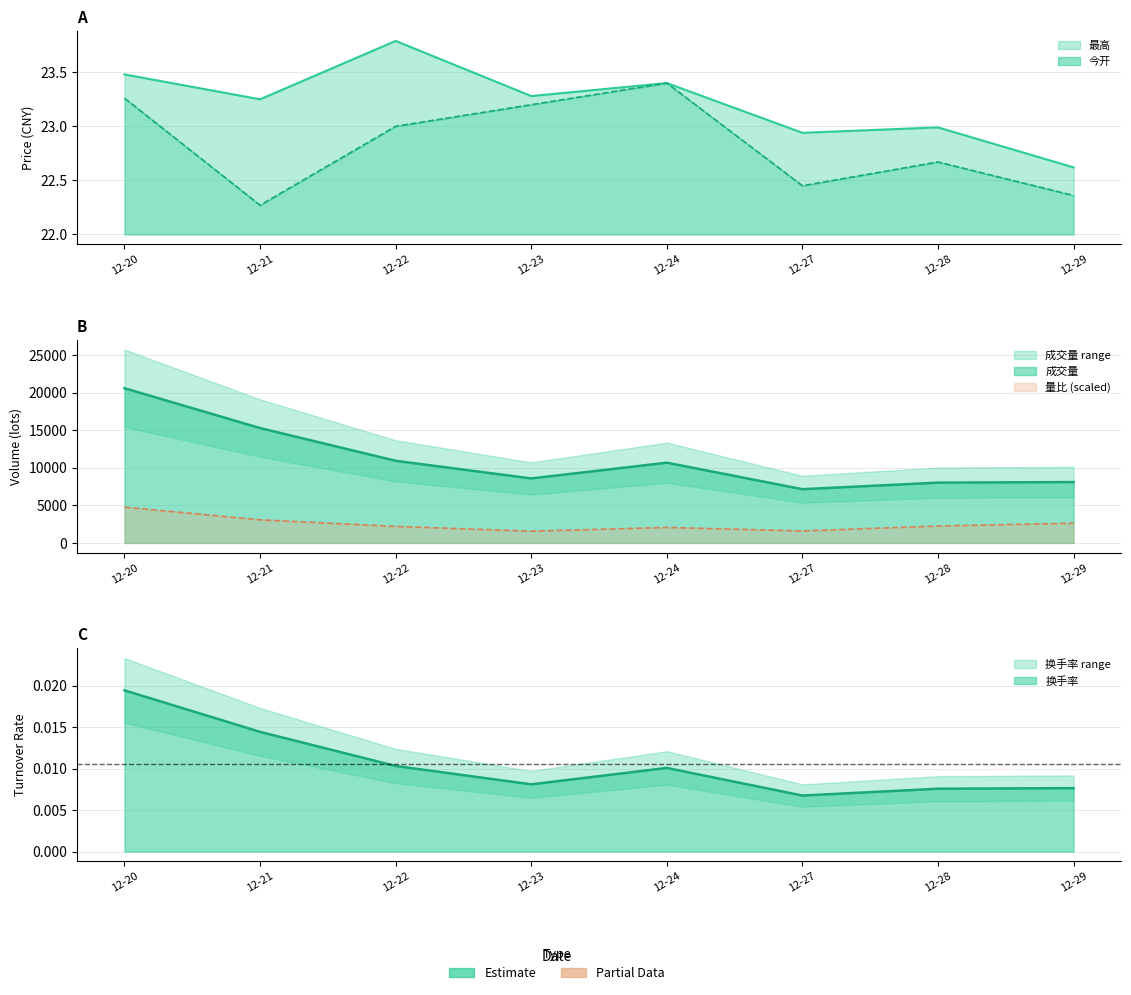

Where does the 最高 series first go above 23?

12-20